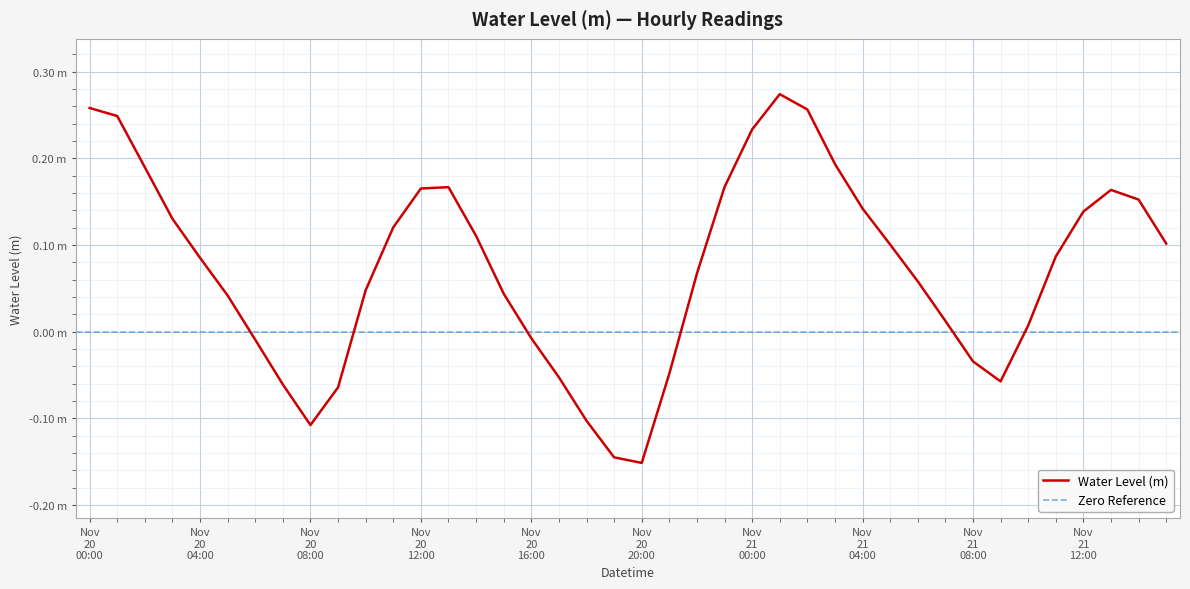

Reading left to right, what are all the values shown in this chart?

0.3	0.2	0.2	0.1	0.1	0.0	-0.0	-0.1	-0.1	-0.1	0.0	0.1	0.2	0.2	0.1	0.0	-0.0	-0.1	-0.1	-0.1	-0.2	-0.0	0.1	0.2	0.2	0.3	0.3	0.2	0.1	0.1	0.1	0.0	-0.0	-0.1	0.0	0.1	0.1	0.2	0.2	0.1